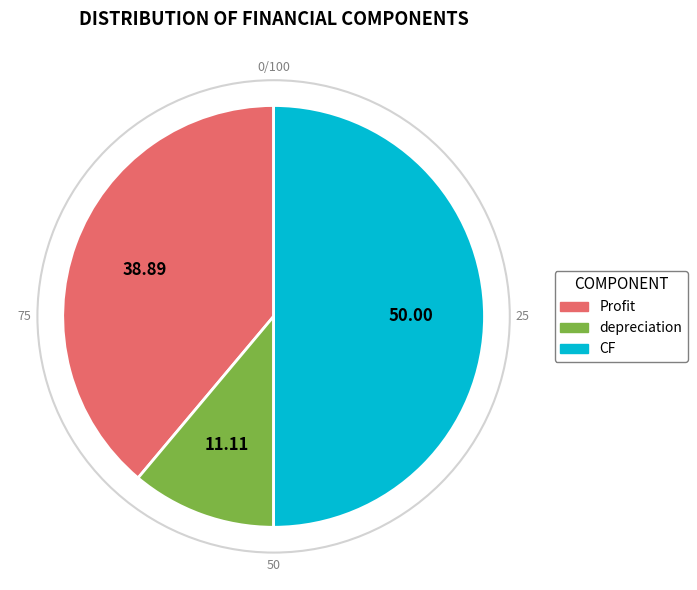

Is the sum of Profit and CF greater than half?

Yes